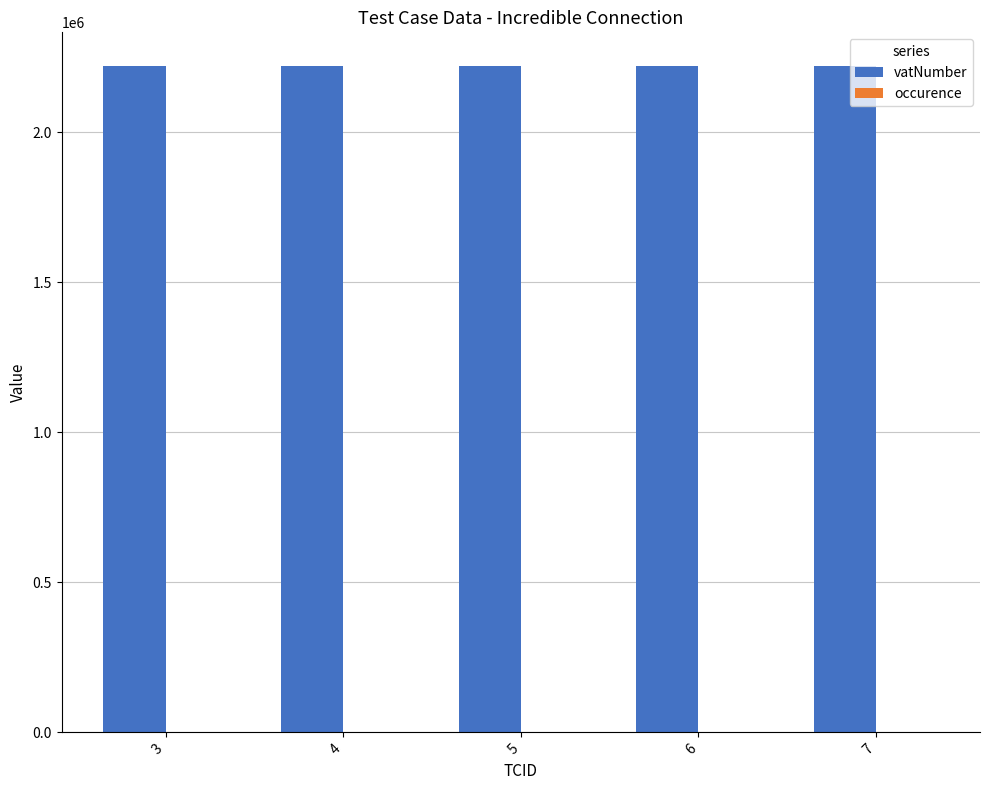

Are the bars horizontal?

No